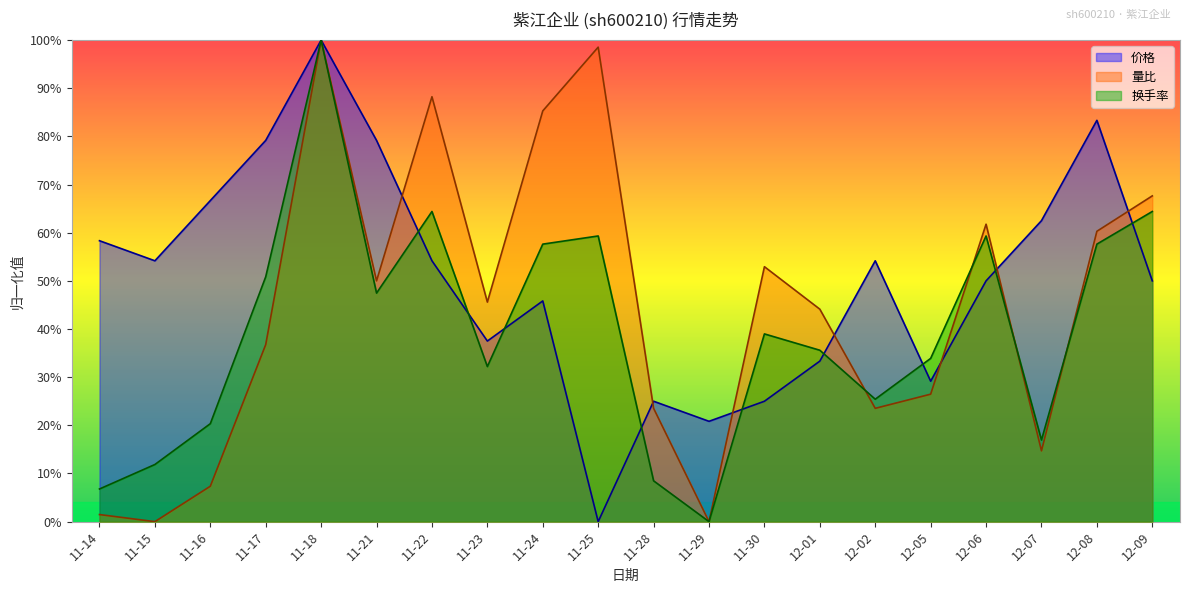

Where do 量比 and 价格 first cross each other?

11-21 and 11-22